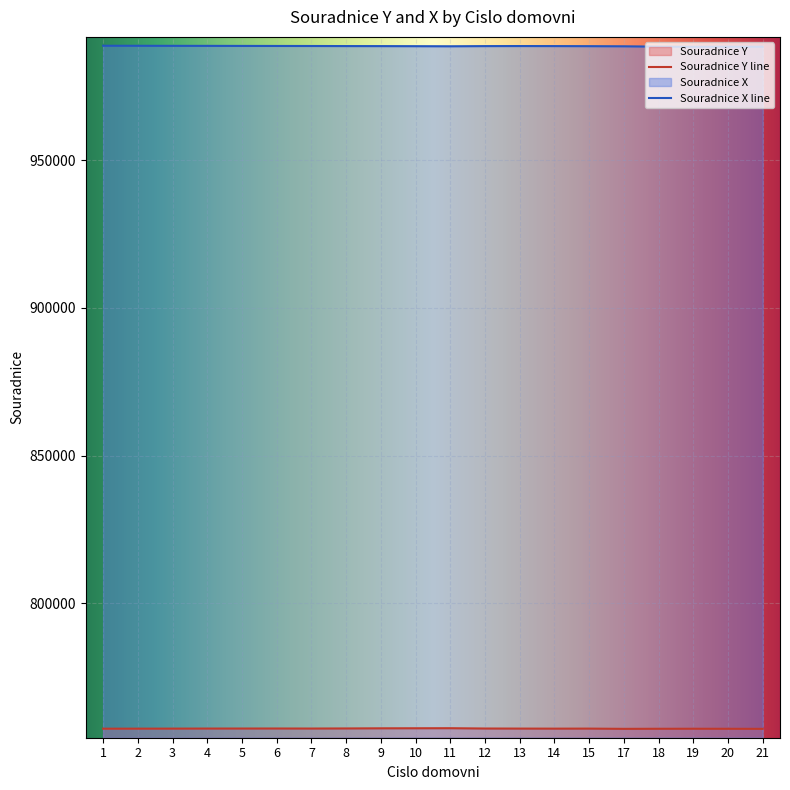

At 14, list the series in order from smallest to largest.

Souradnice Y line, Souradnice X line